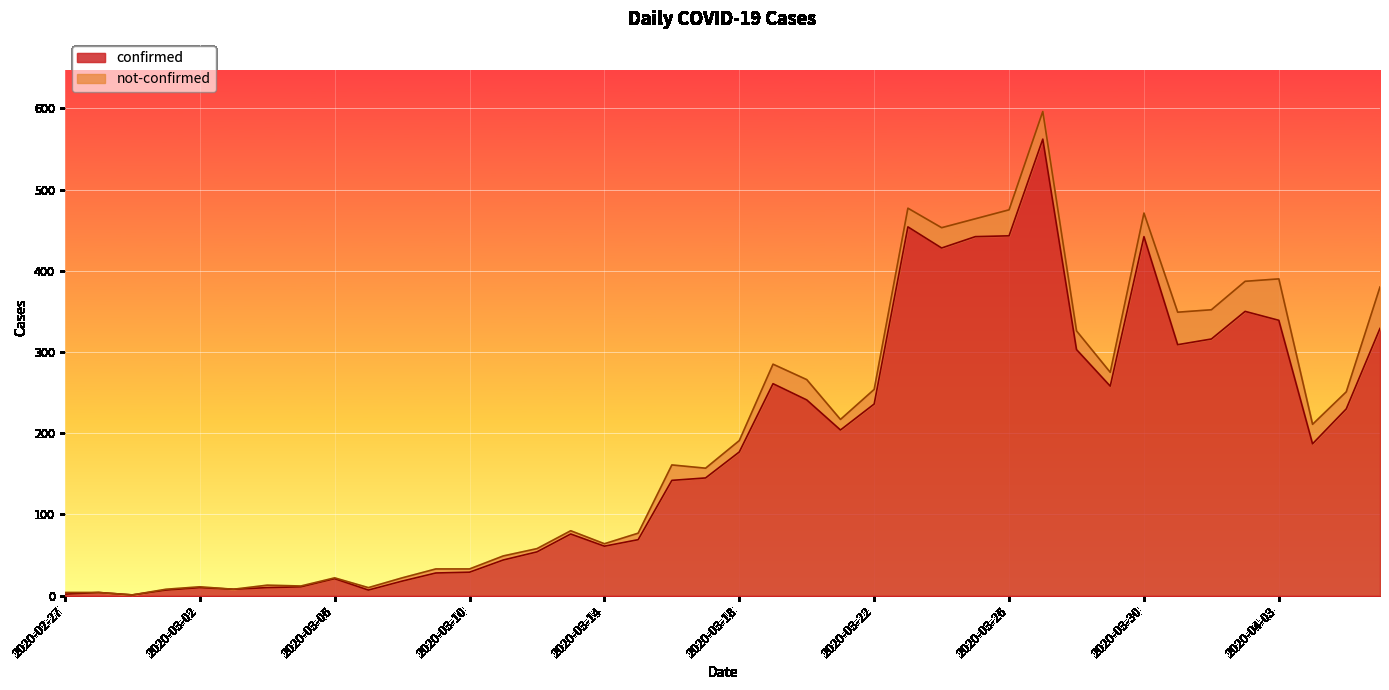

The value at 2020-03-04 is 10. True or false?

True